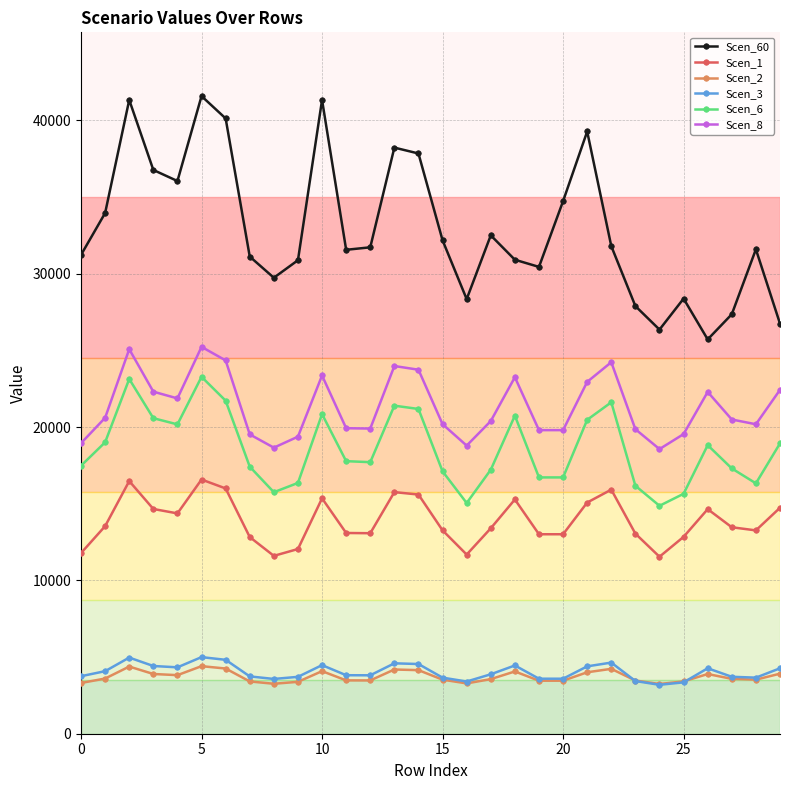

Which series has the largest total across all categories?

Scen_60